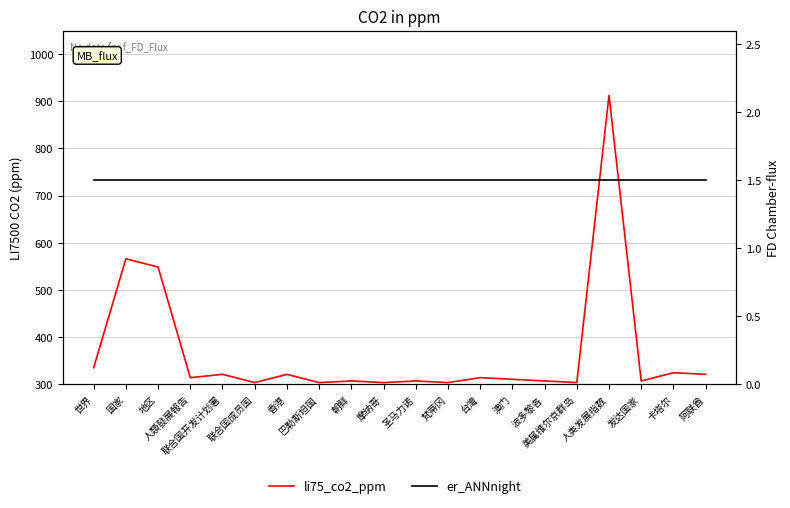

Is this an area chart (filled region under the line)?

No